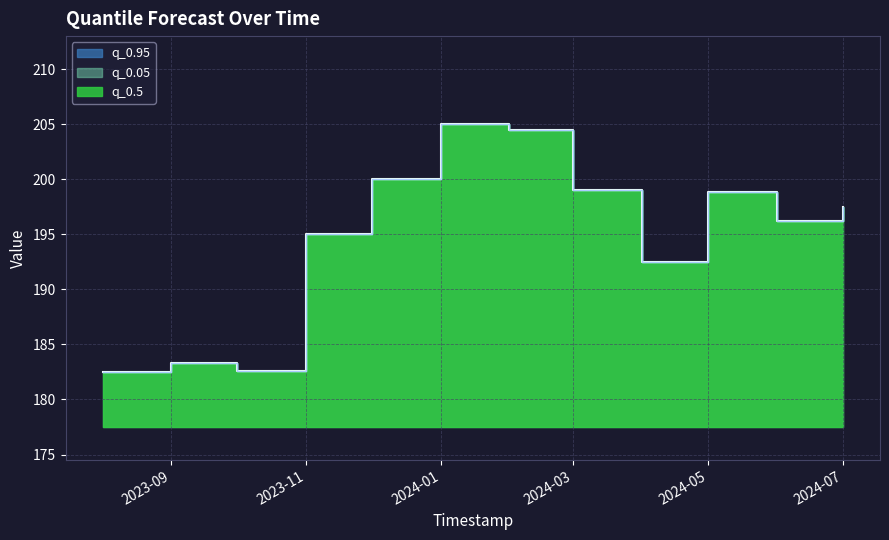

At how many categories does at least one series exceed 187?

9